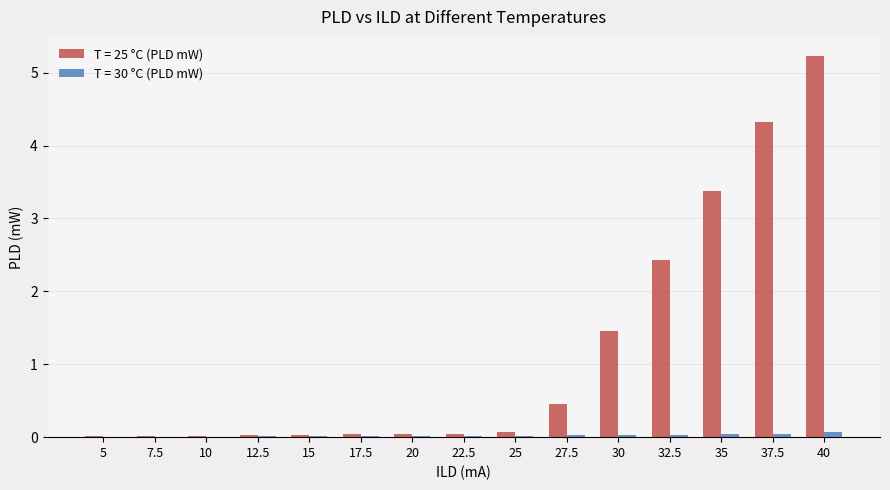

What is the maximum value shown in the chart?

5.2